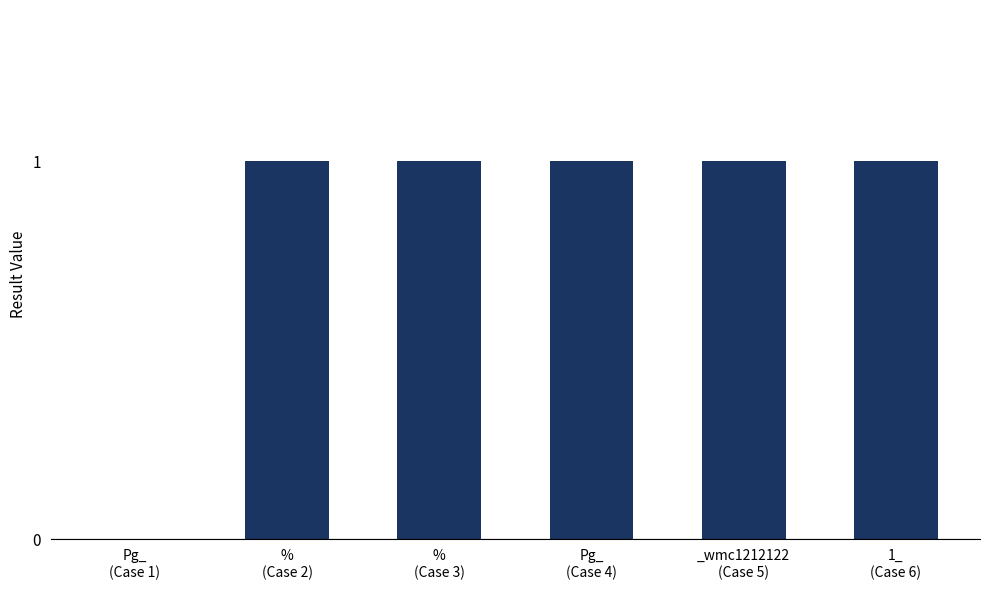

What is the average value?

1